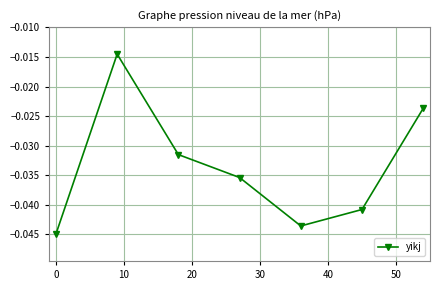

How many points are lower than both their immediate neighbors (excluding endpoints)?

1